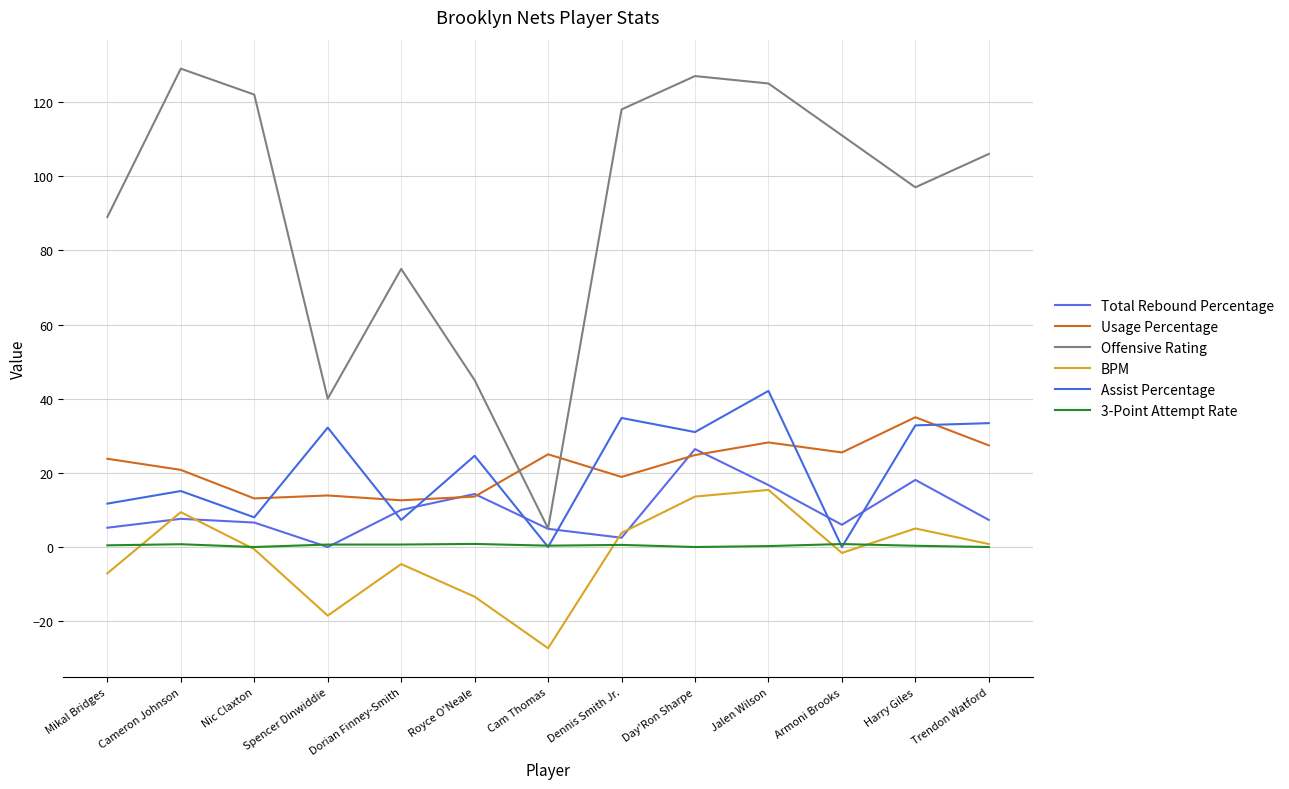

Is the value of Offensive Rating at Armoni Brooks greater than the value of Assist Percentage at Trendon Watford?

Yes